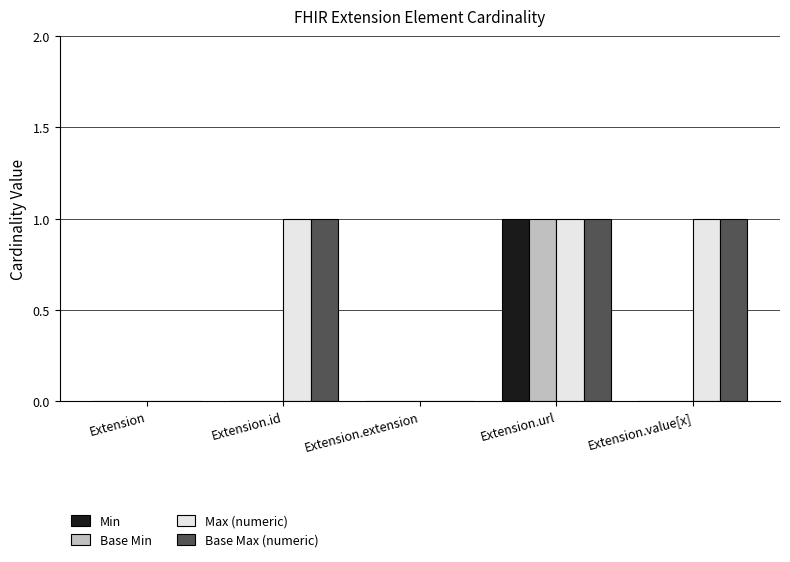

How many series are shown in this chart?

4